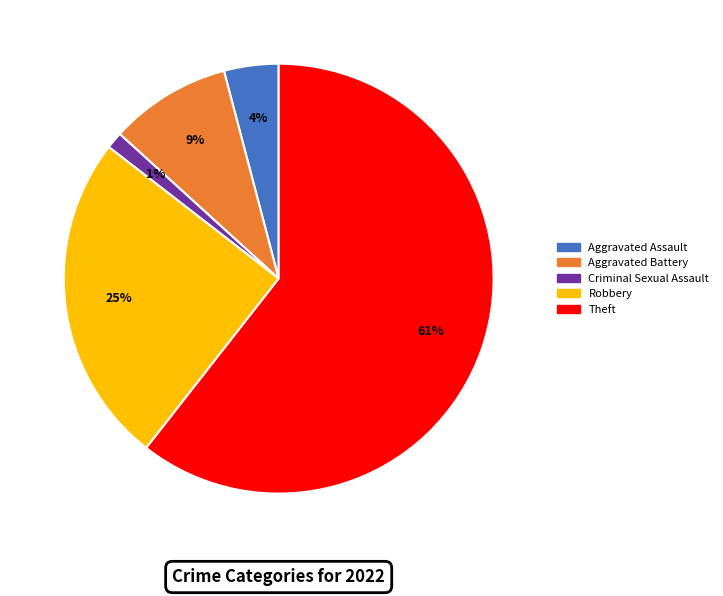

What is the majority slice?

Theft